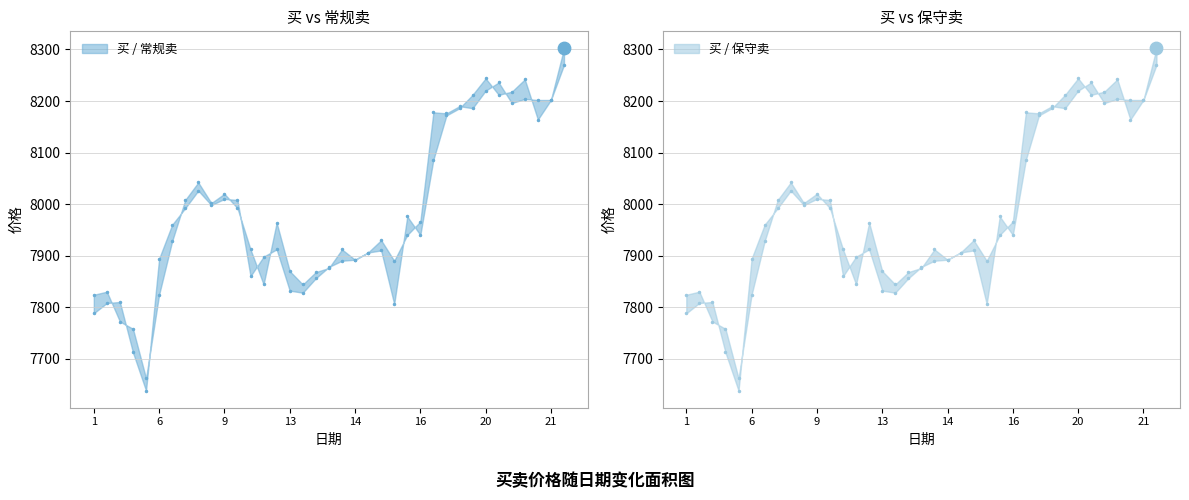

Is the value of 买 at 14 greater than the value of 常规卖 at 8?

No